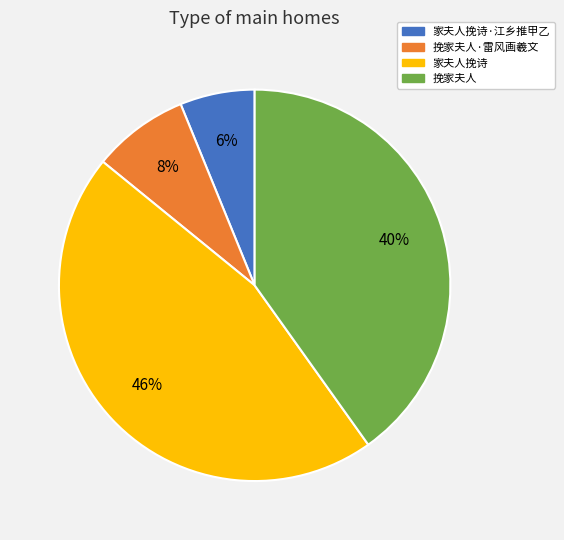

To the nearest percent, what is the combined percentage of 家夫人挽诗 and 家夫人挽诗·江乡推甲乙?

52%